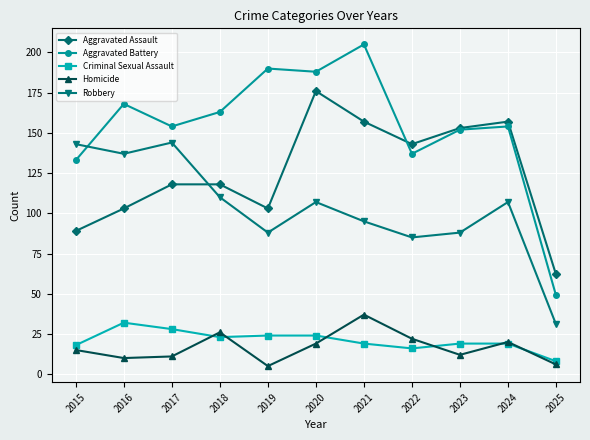

True or false: Homicide and Aggravated Assault intersect in this chart.

False